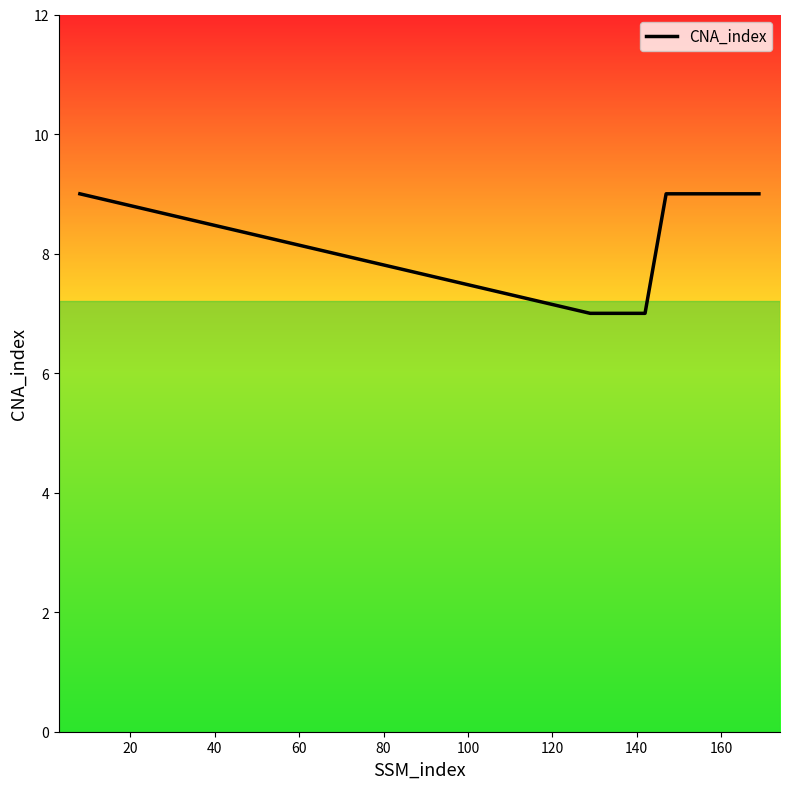

What is the sum of all values?

57